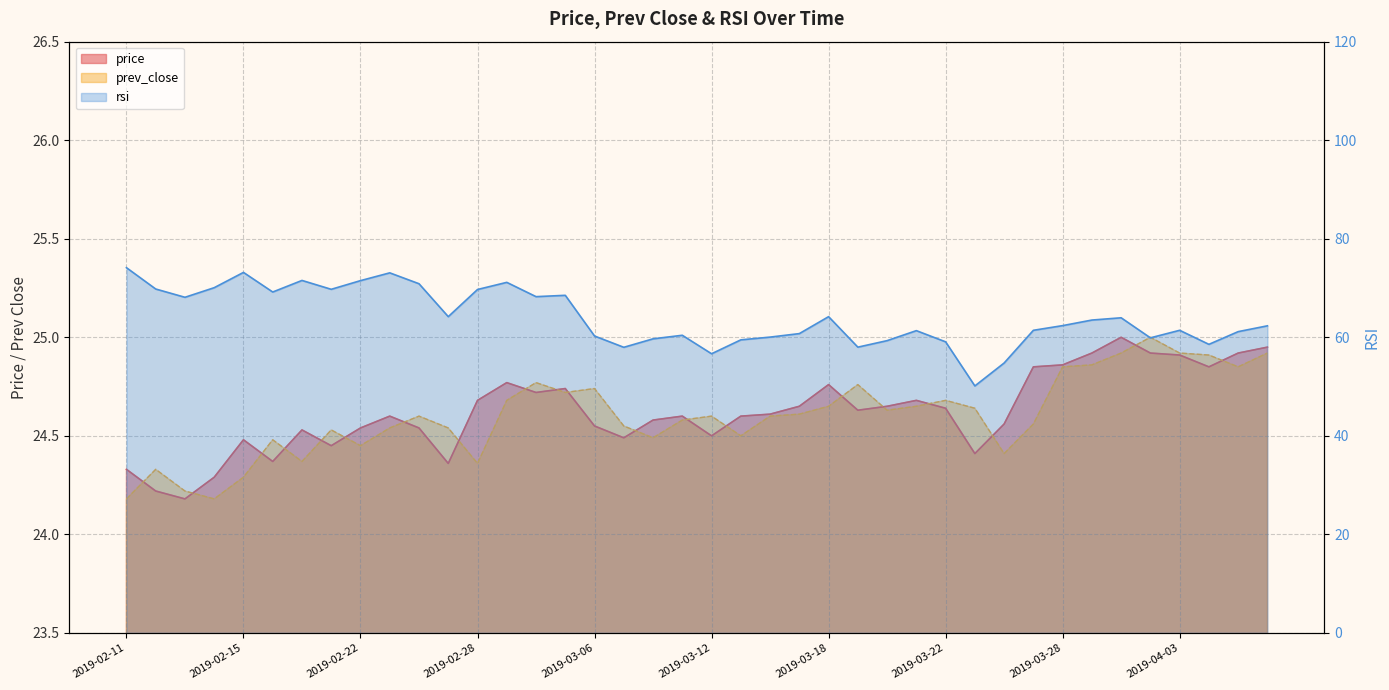

True or false: rsi has a value of 62.4 at 2019-03-28.

True